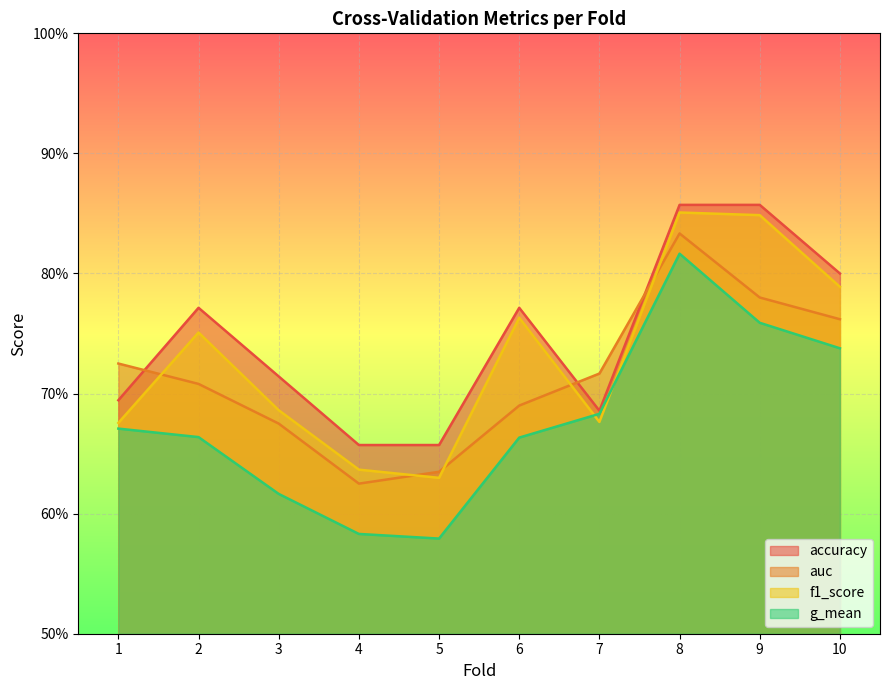

At how many categories does at least one series exceed 0?

10